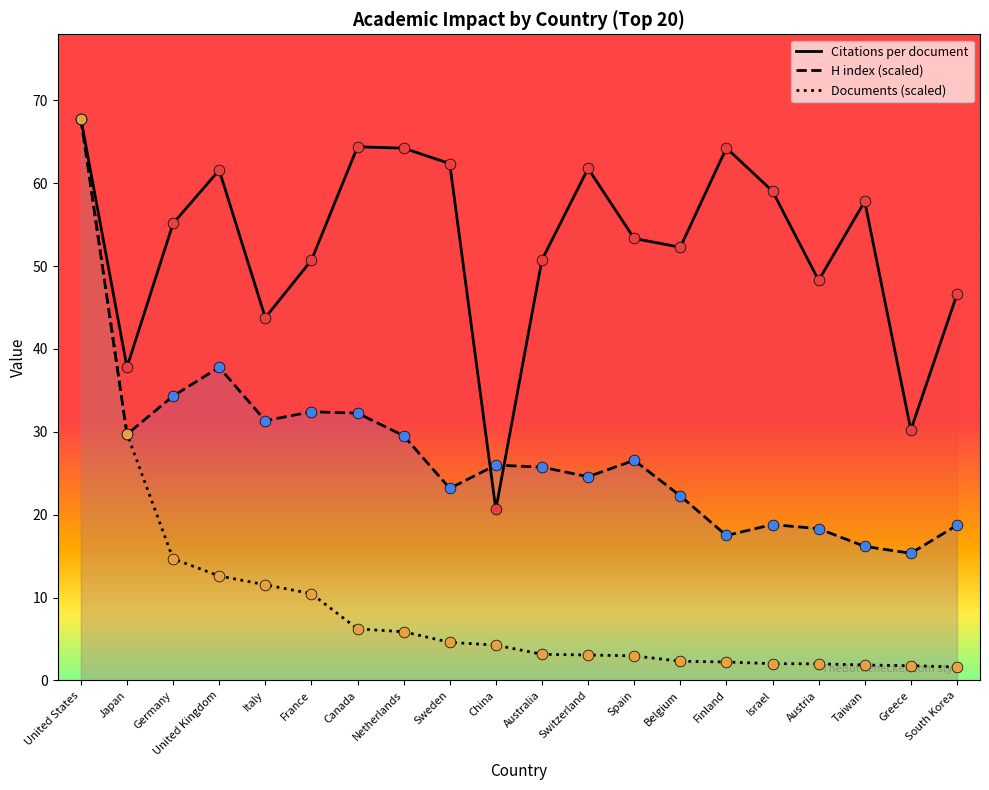

At how many categories does at least one series exceed 17?

20